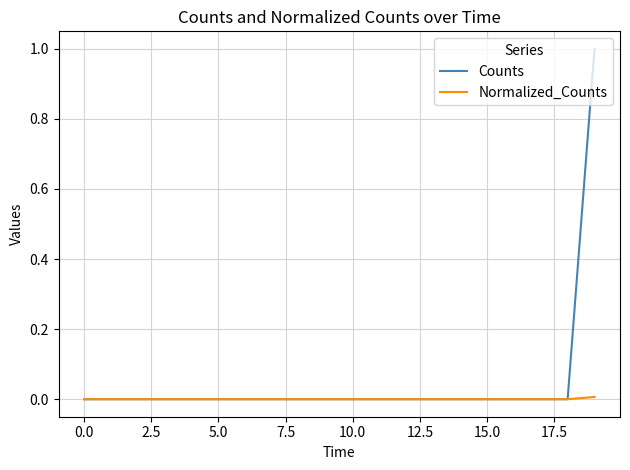

Which series has the largest total across all categories?

Counts